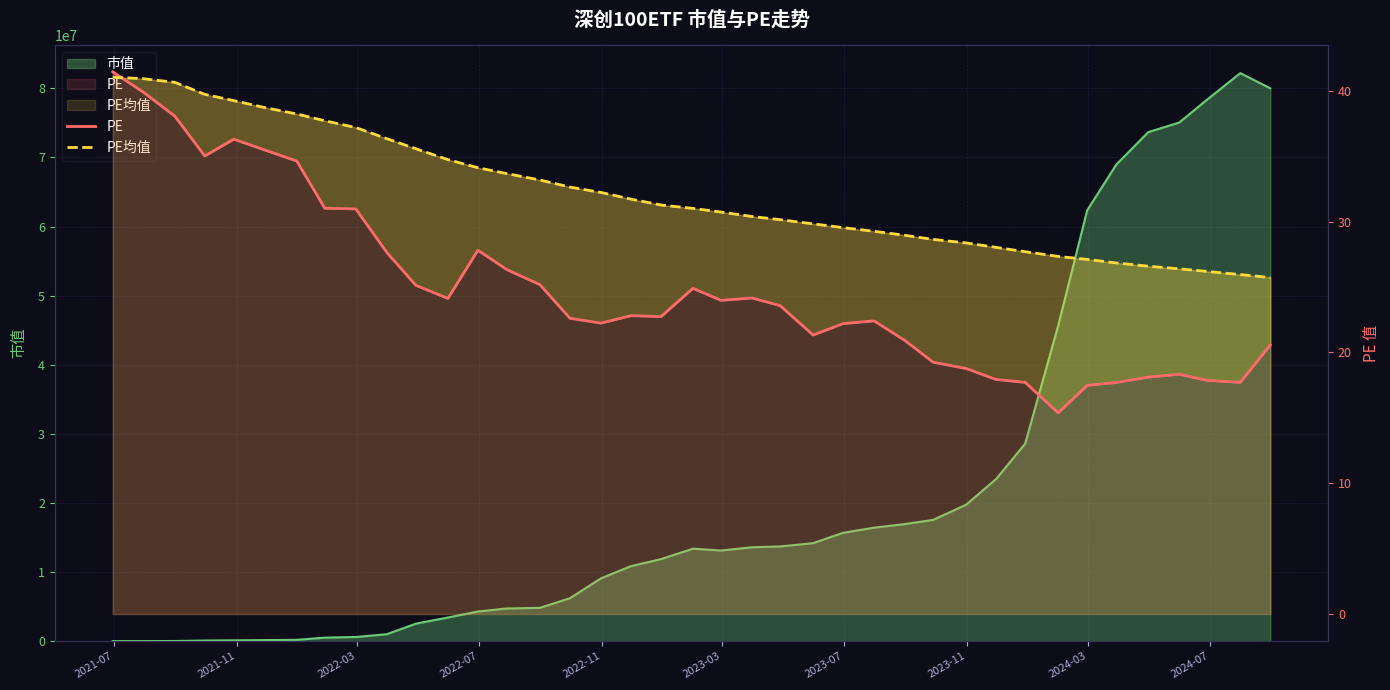

True or false: PE均值 and PE intersect in this chart.

True